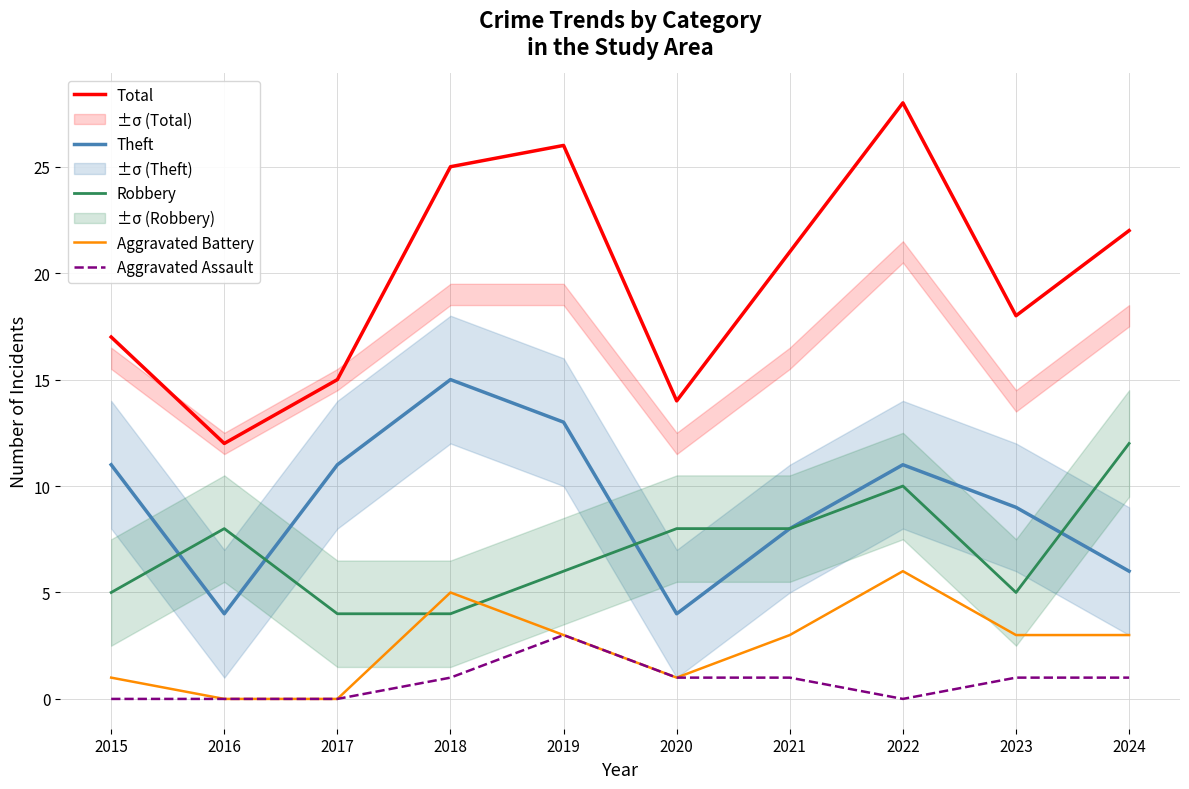

What is the maximum value shown in the chart?

28